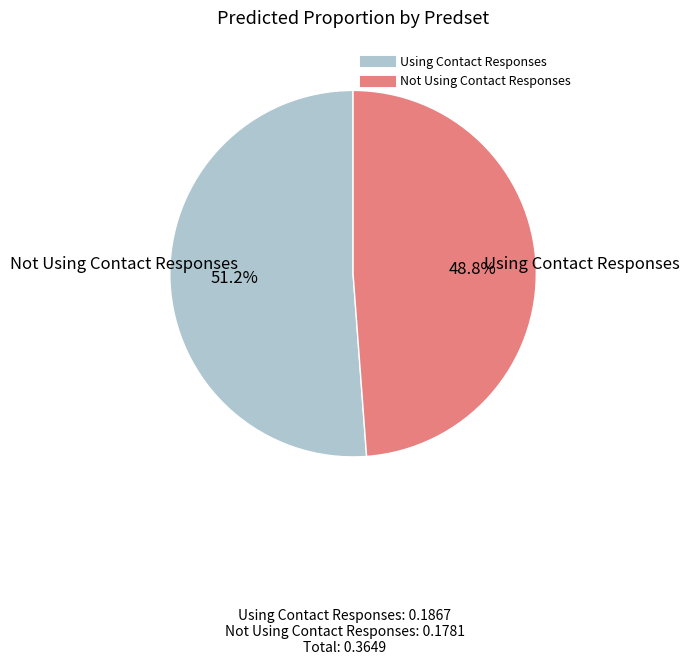

Rank the categories by value from lowest to highest.

Not Using Contact Responses, Using Contact Responses